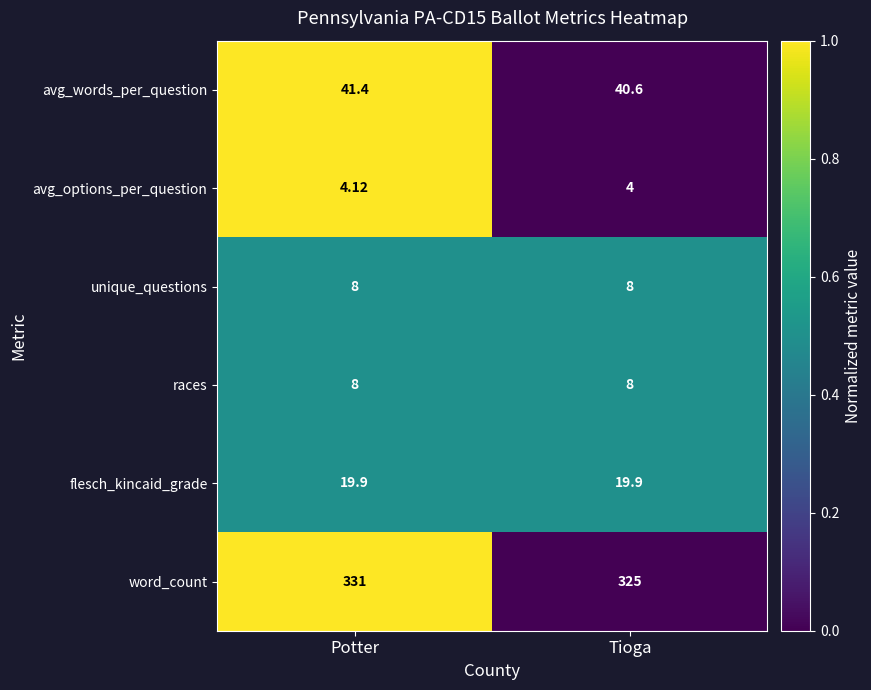

Which series has the largest range (max minus min)?

word_count